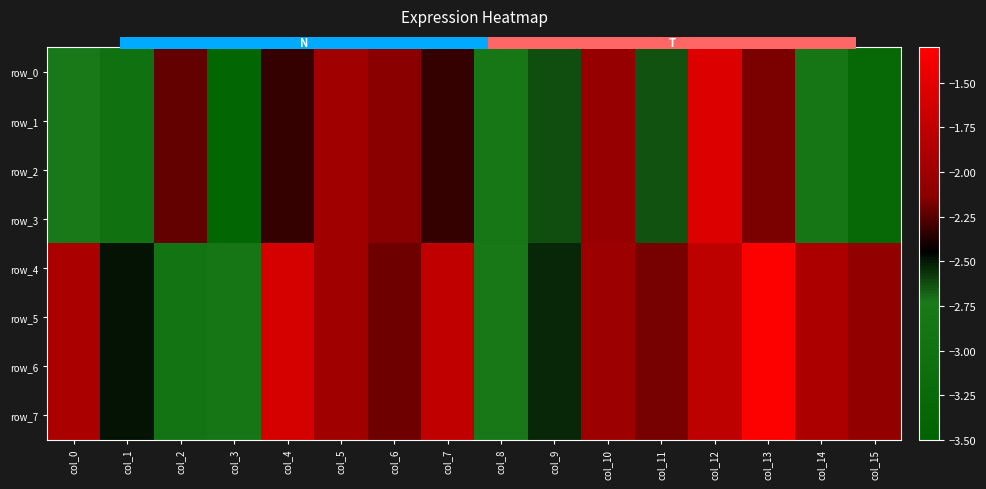

Is it true that row_6 equals -3.0 at col_0?

False